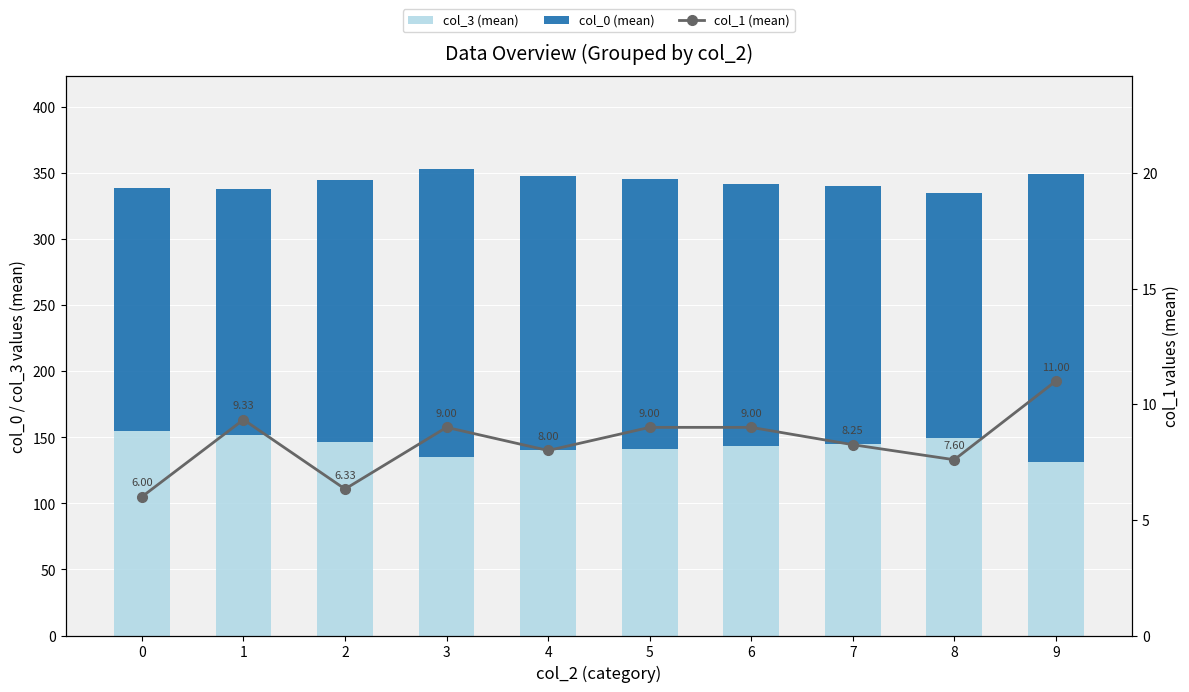

At how many categories does at least one series exceed 105?

10